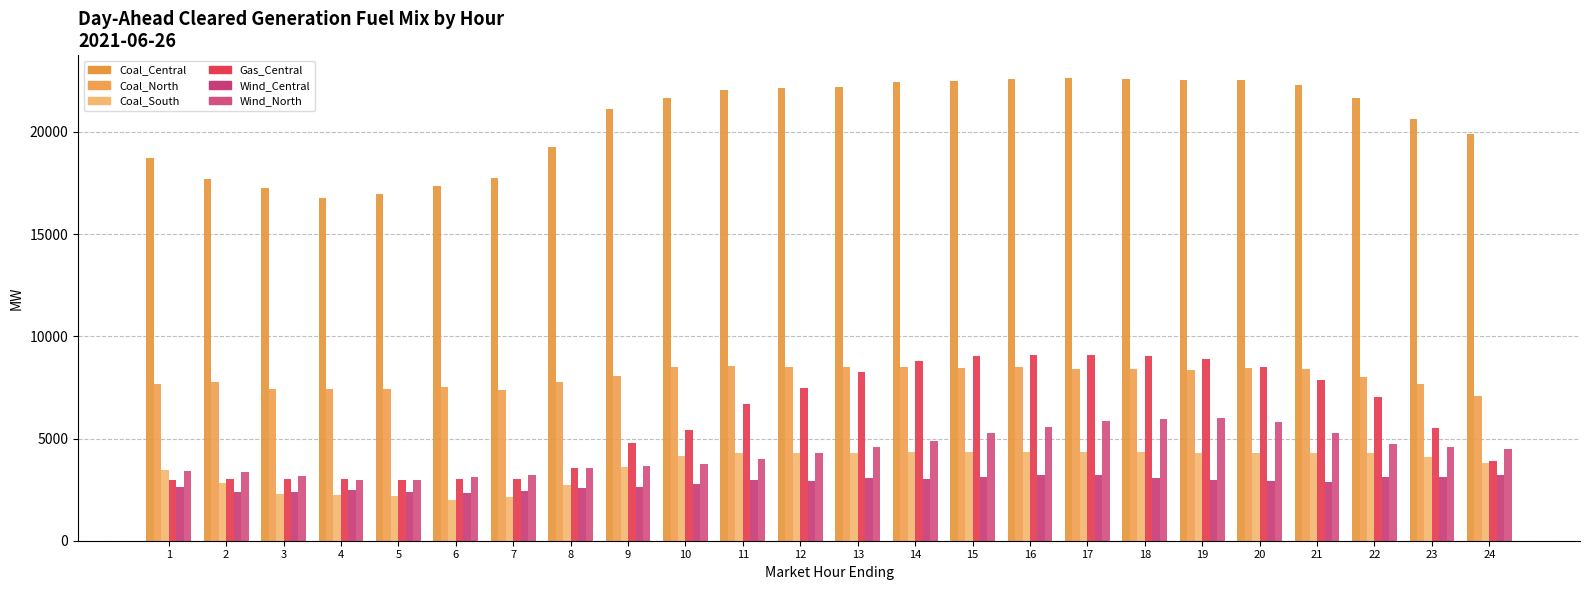

How many values in the Gas_Central series exceed 6680?

12